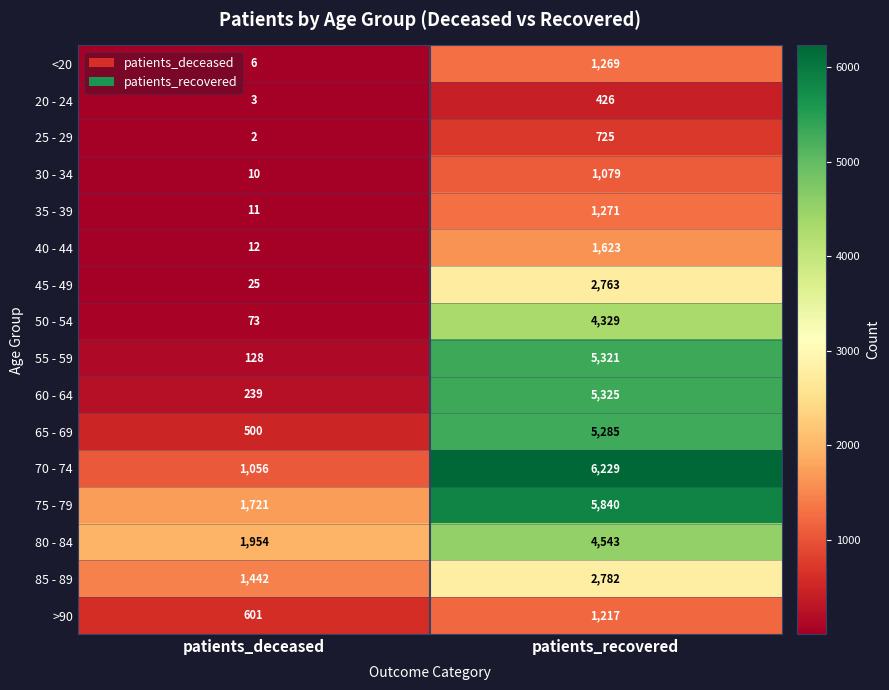

What is the difference between the 80 - 84 values at patients_recovered and patients_deceased?

2589